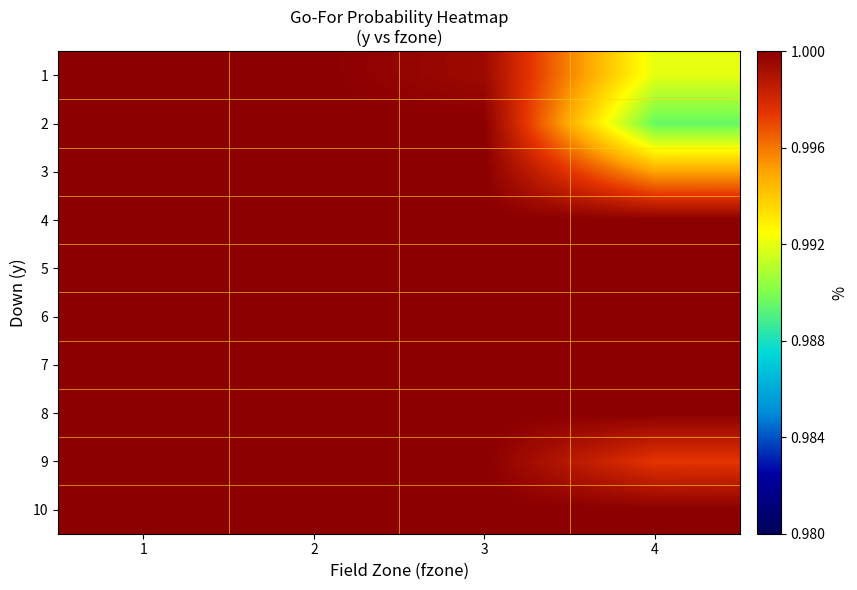

Count the number of data series in this chart.

10